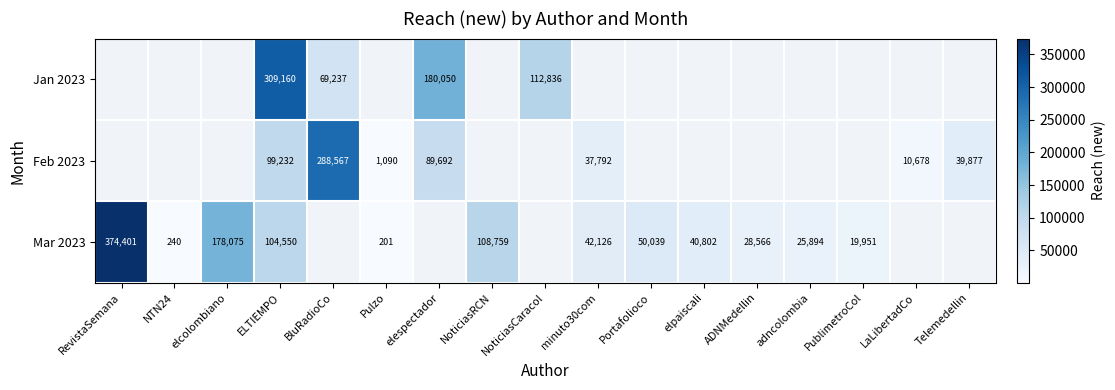

What is the sum of the Mar 2023 values at ELTIEMPO and NTN24?

104790